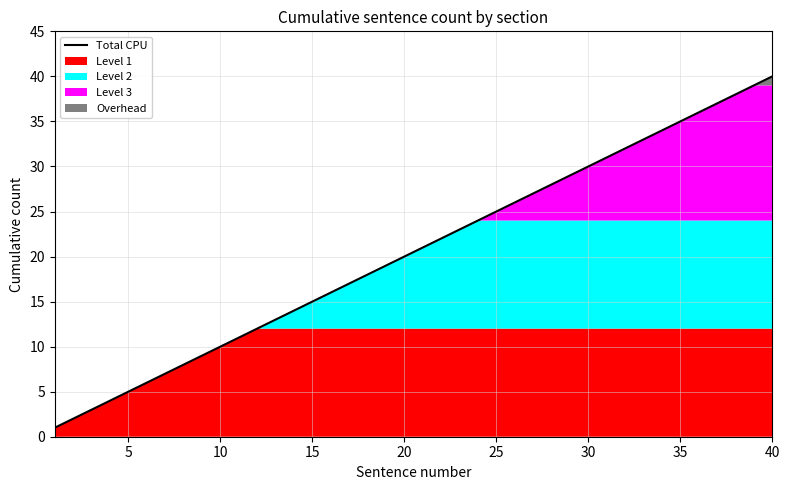

The value of Total CPU at 35 is 11. True or false?

False